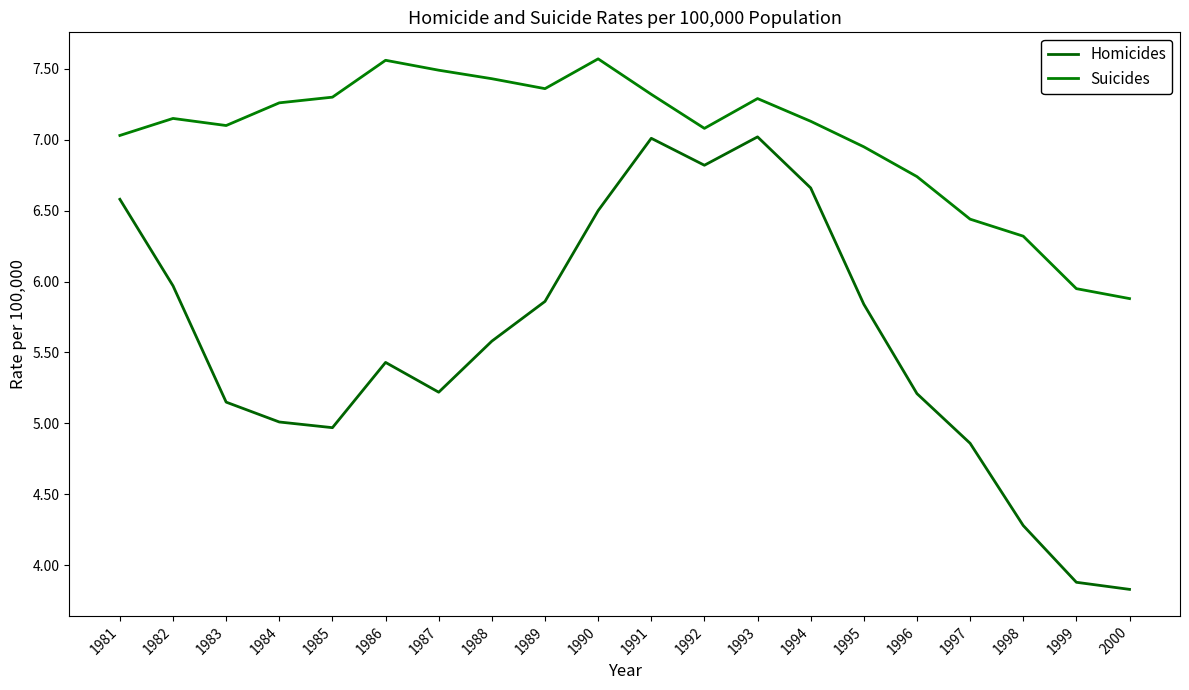

List the series in order of their overall mean, highest first.

Suicides, Homicides